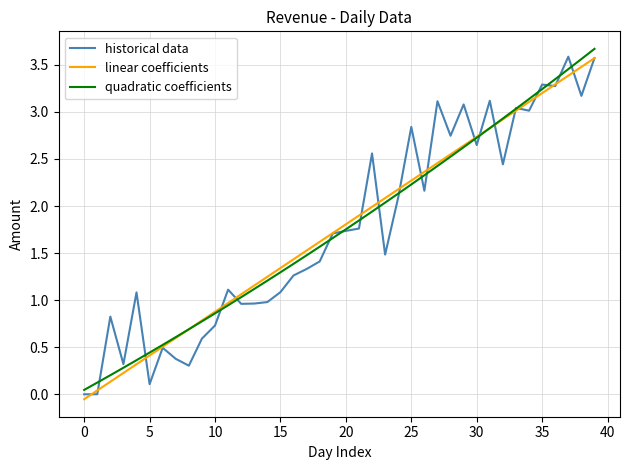

What is the difference between the maximum and second lowest values in the historical data series?

3.6